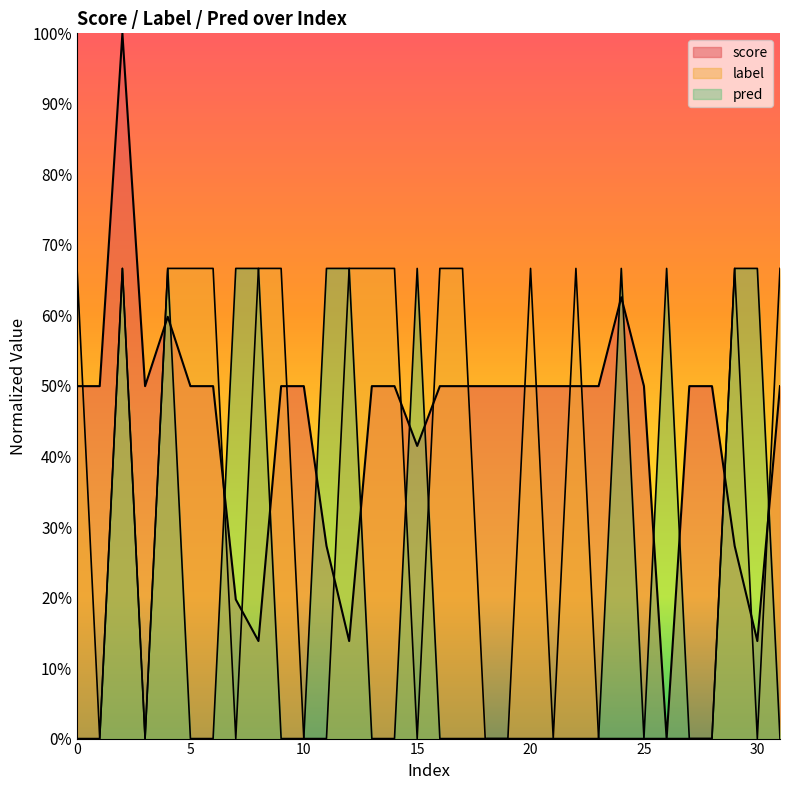

What is the spread (max minus min) of values at 26?

0.7